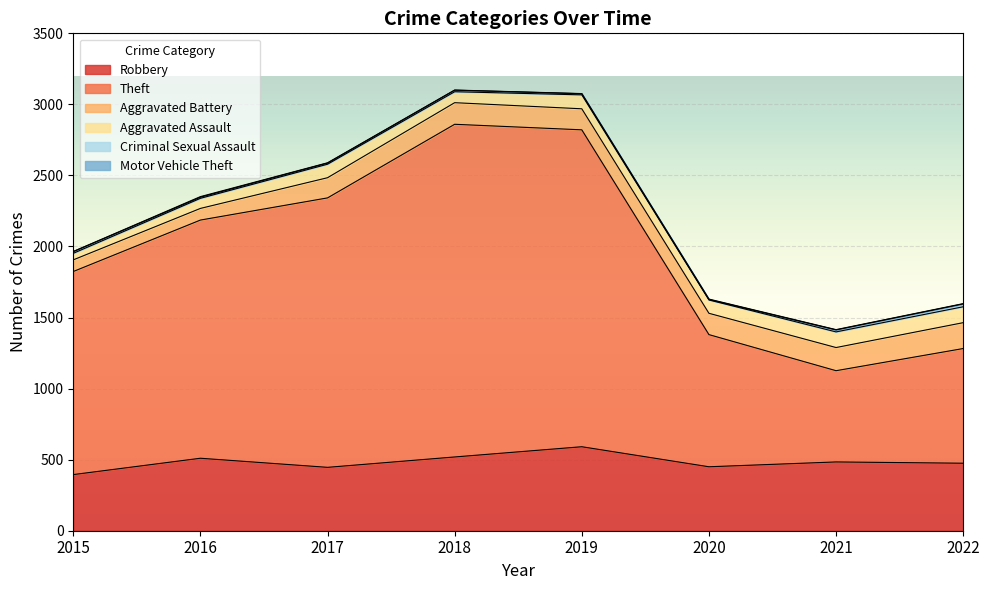

What is the difference between the highest and lowest values at 2017?

1894